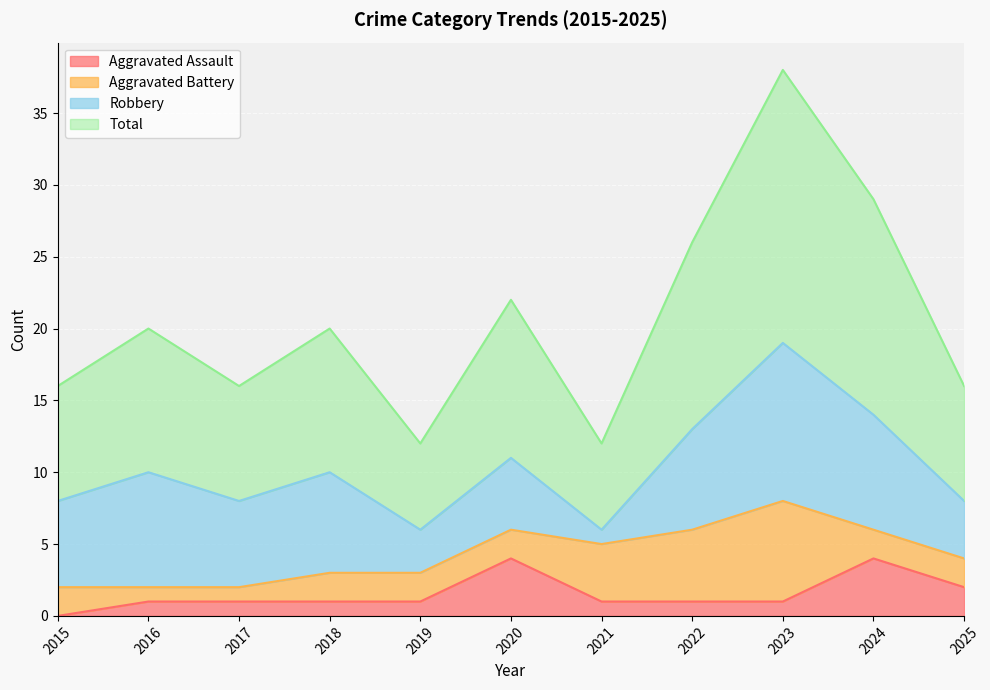

True or false: Aggravated Assault and Total intersect in this chart.

False